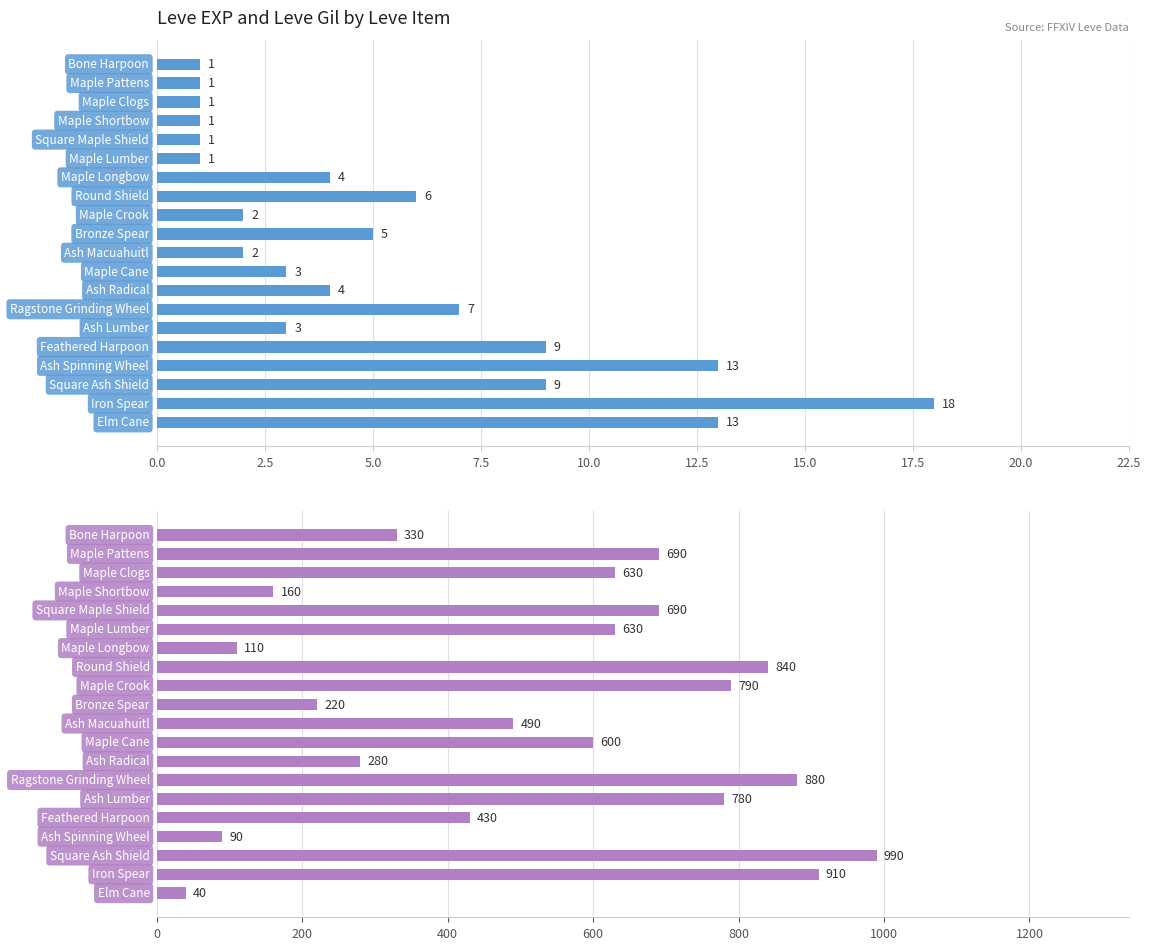

How many values in the Leve EXP series are below 4?

10